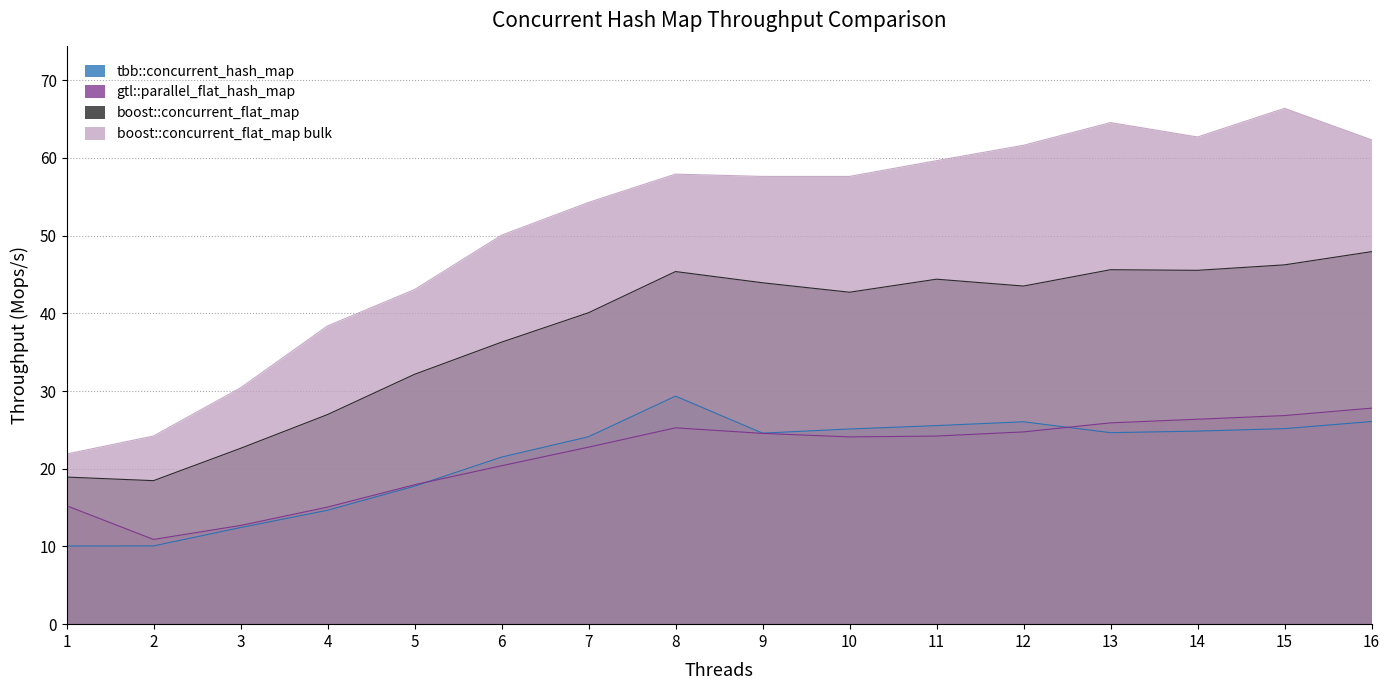

What is the difference between the second highest and second lowest values in the boost::concurrent_flat_map bulk series?

40.3